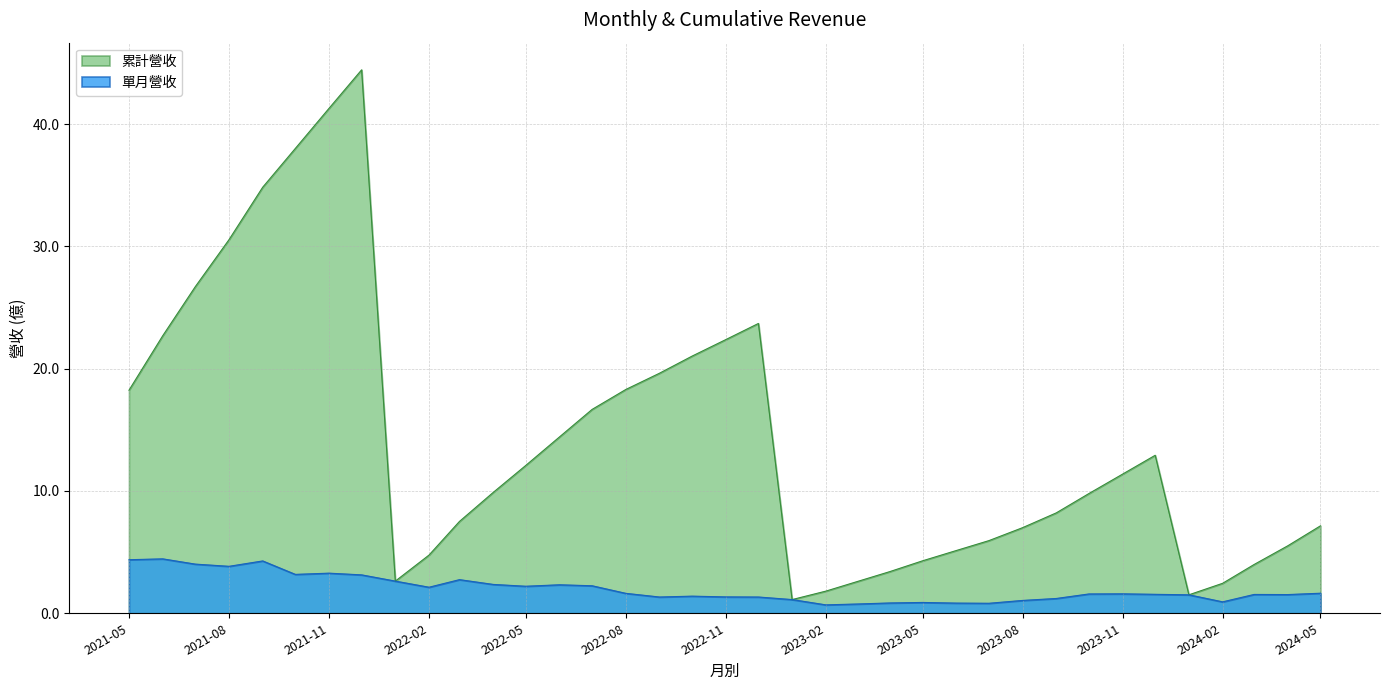

How many lines are shown in the chart?

2